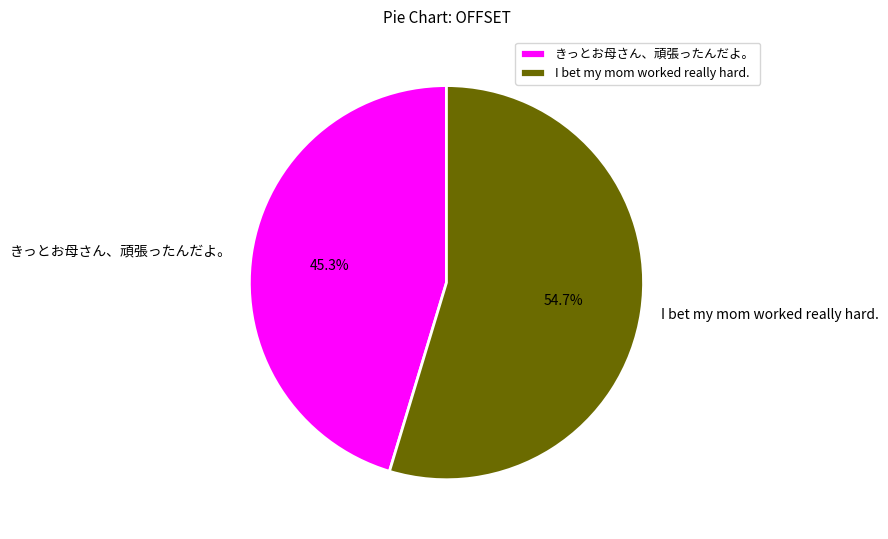

What is the ratio of the value at I bet my mom worked really hard. to the value at きっとお母さん、頑張ったんだよ。?

1.2